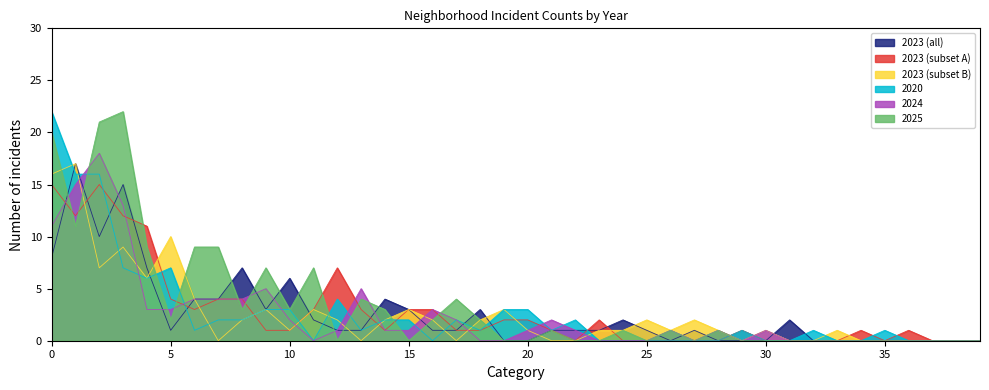

How many distinct data groups are displayed?

6